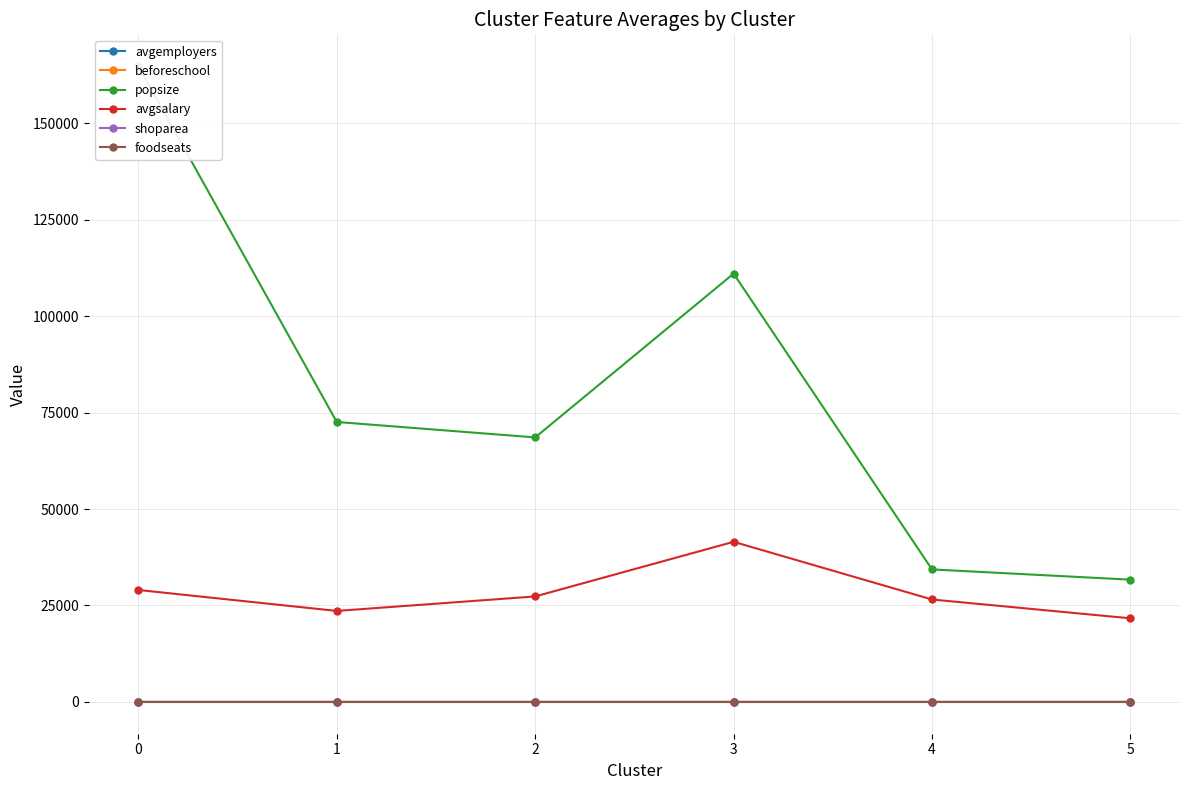

At which category does shoparea reach its first local peak?

4